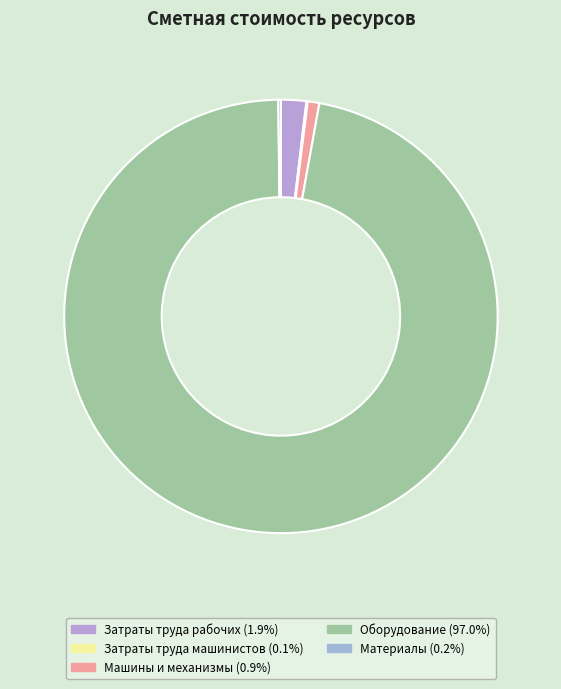

Does Оборудование account for over 50% of the chart?

Yes